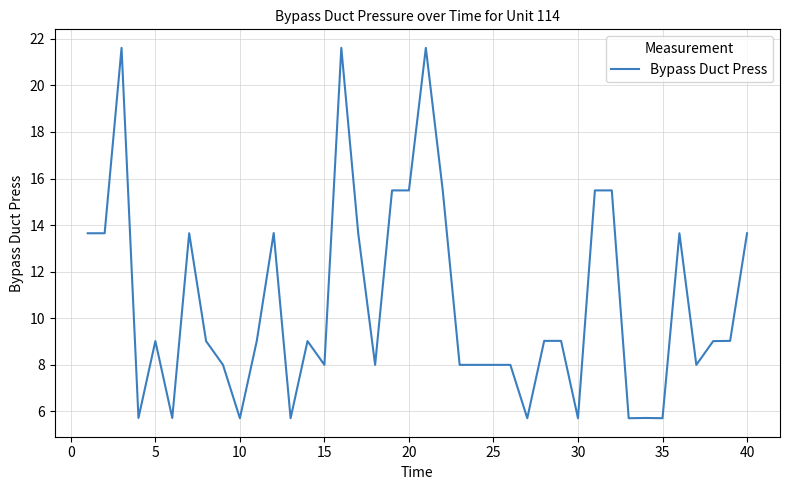

What is the maximum value shown in the chart?

21.6